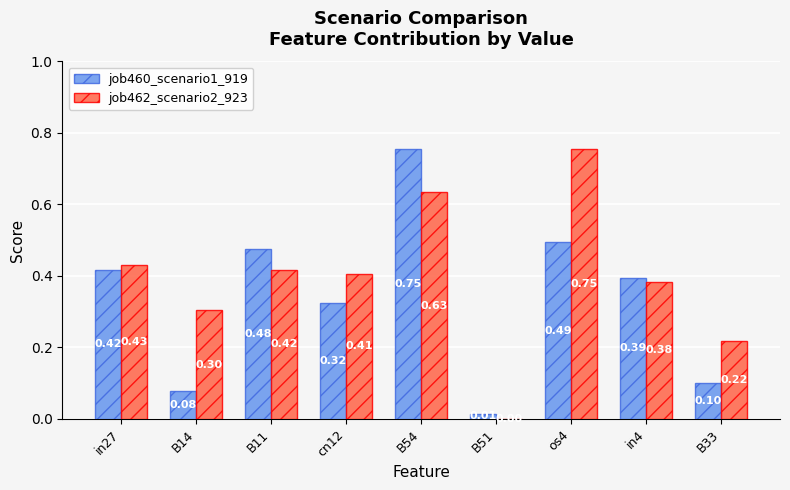

Which series changed the most between in27 and B33?

job460_scenario1_919